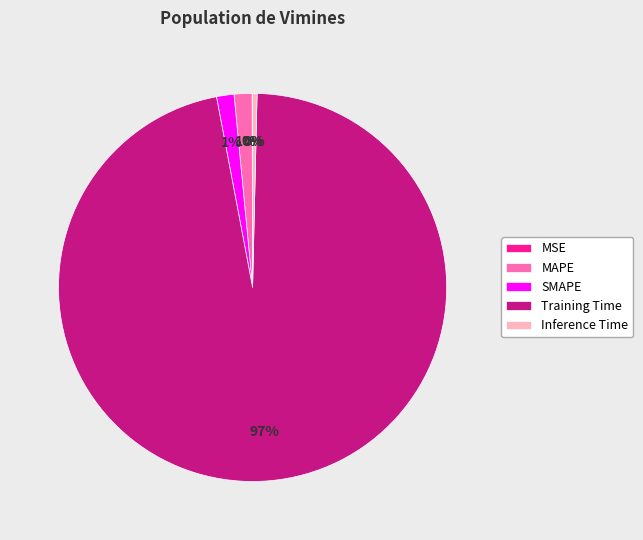

To the nearest percent, what is the average slice percentage?

20%